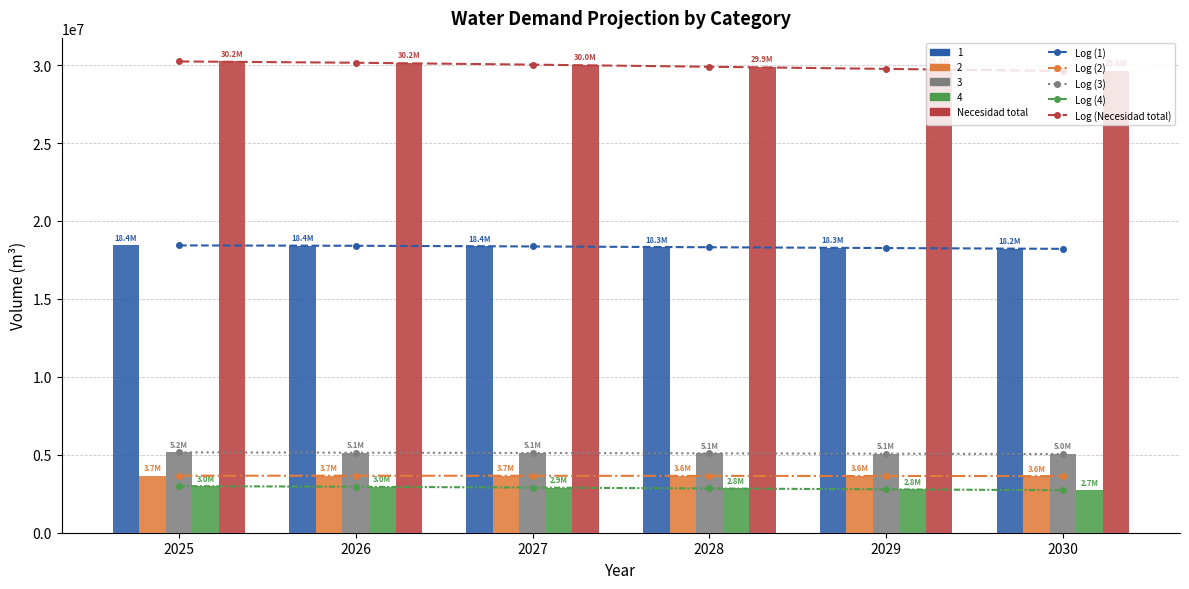

The Log (Necesidad total) series shows 30233645.7 at 2025. True or false?

True